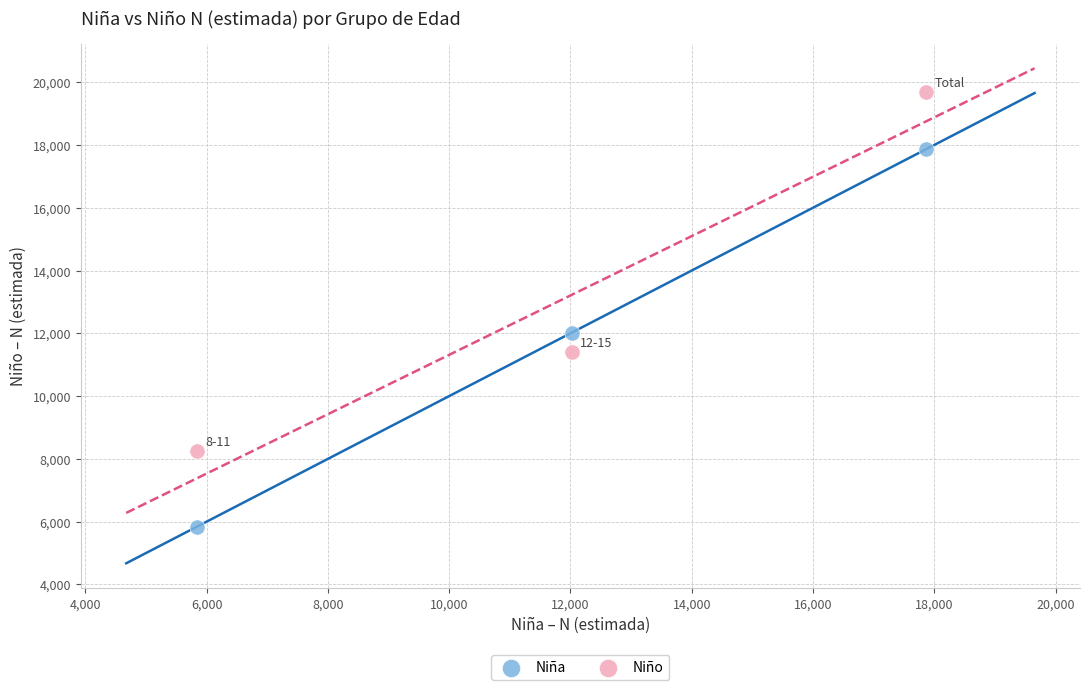

Across all series, what Y value is closest to 12763?

12025